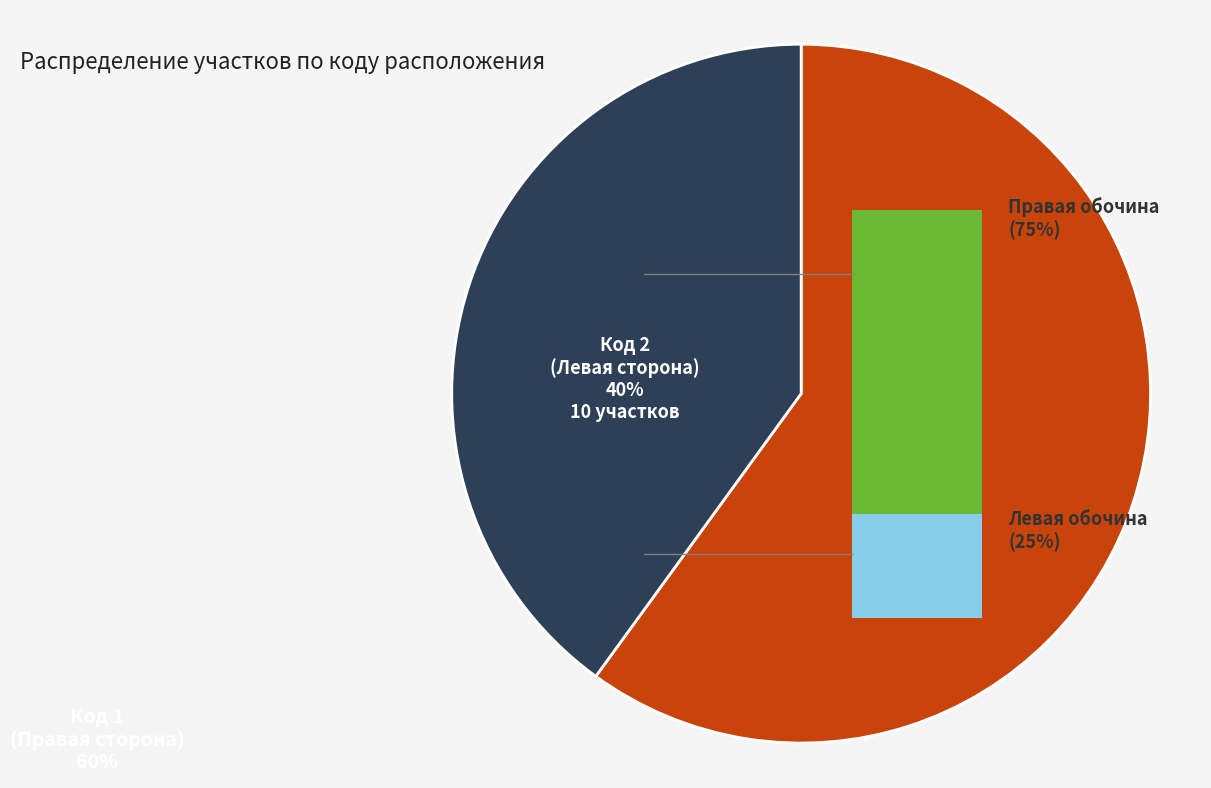

Is there a majority slice in this chart?

Yes